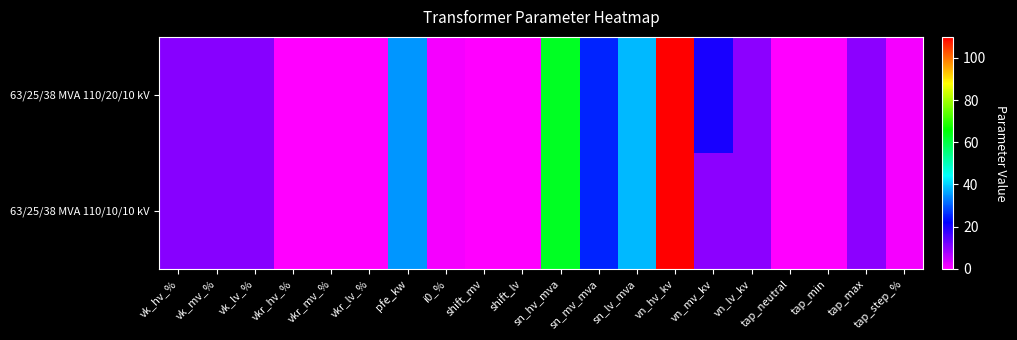

Which series changed the most between tap_neutral and tap_step_%?

63/25/38 MVA 110/20/10 kV